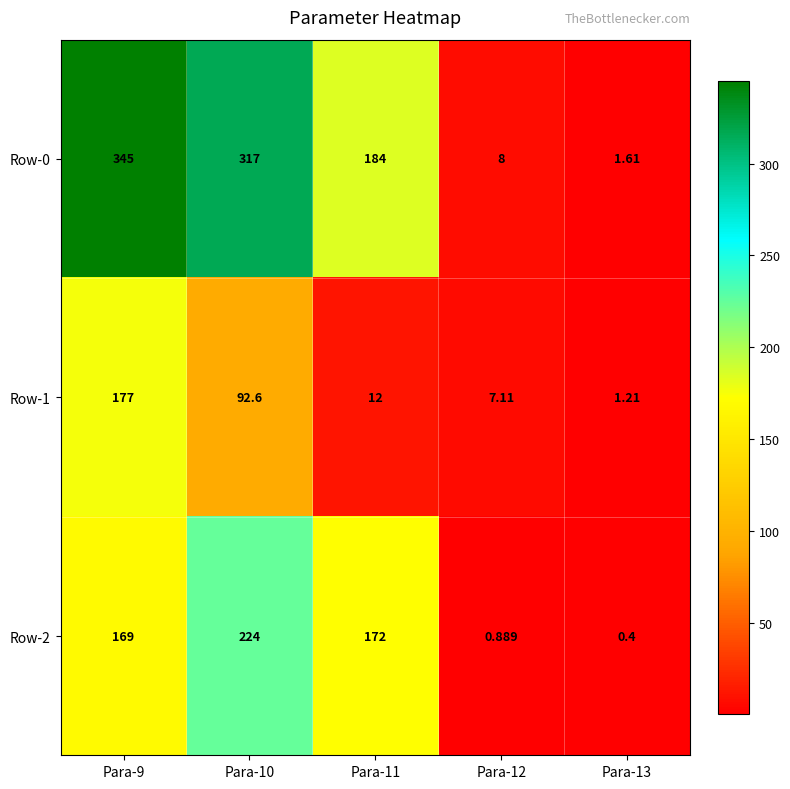

What is the total value across all series at Para-9?

691.0